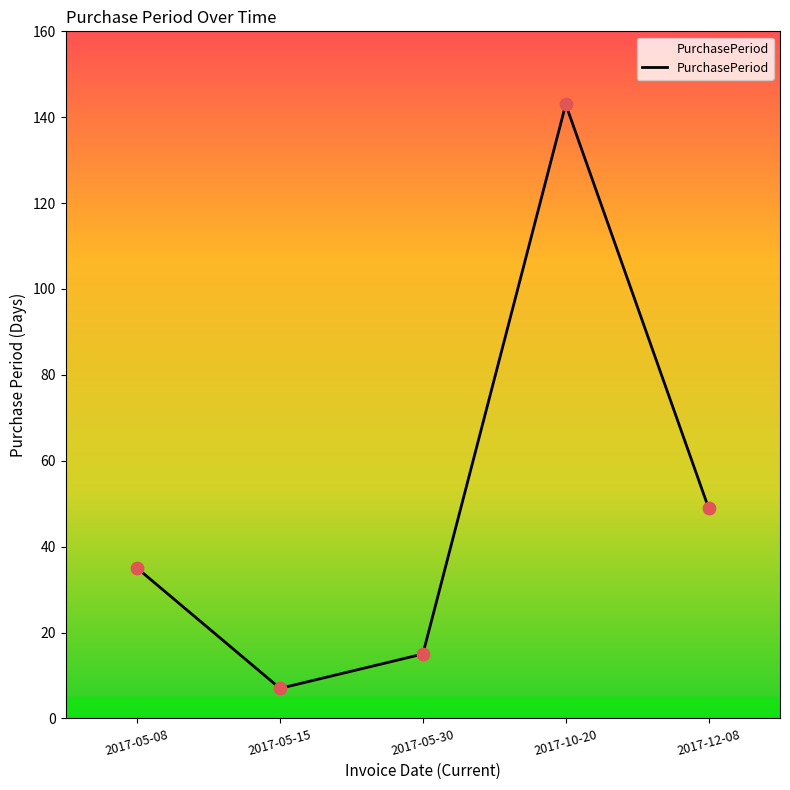

Which has a higher value, 2017-12-08 or 2017-05-08?

2017-12-08